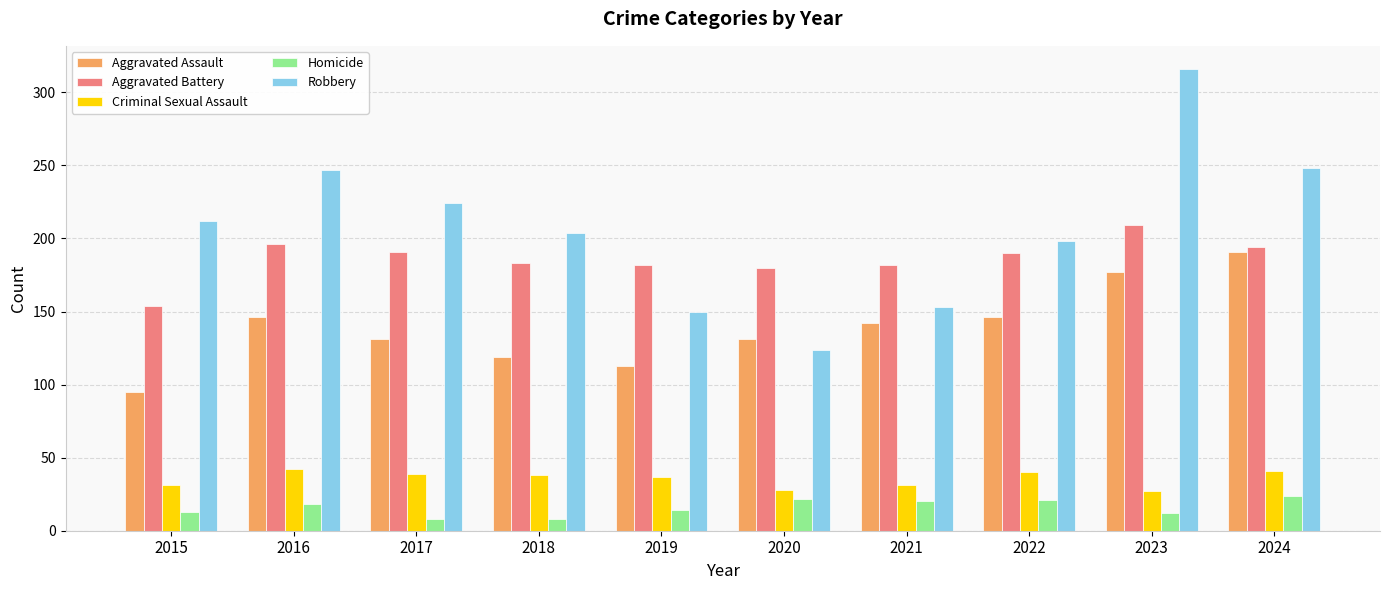

What is the difference between the maximum and minimum values in the Aggravated Assault series?

96